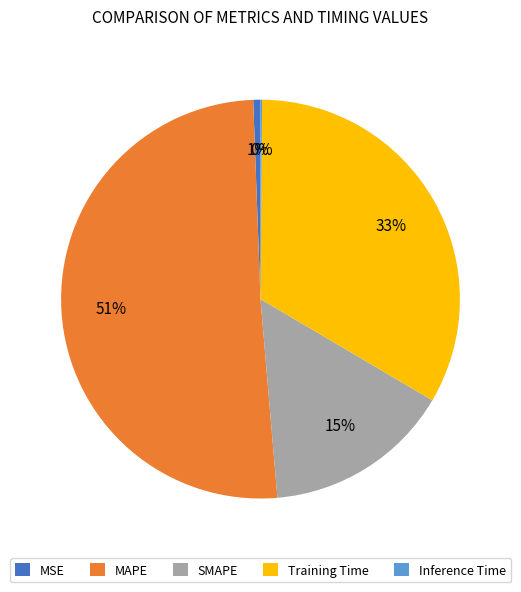

What is the majority slice?

MAPE